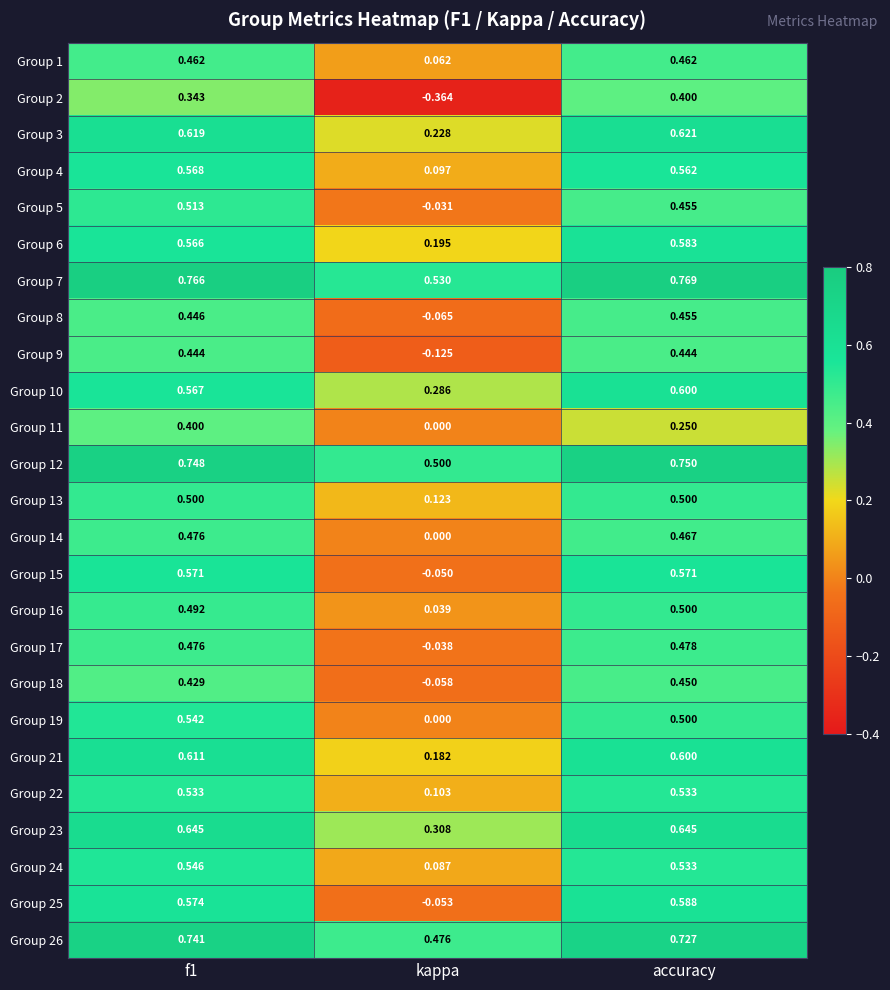

At which label does Group 6 reach its peak?

accuracy